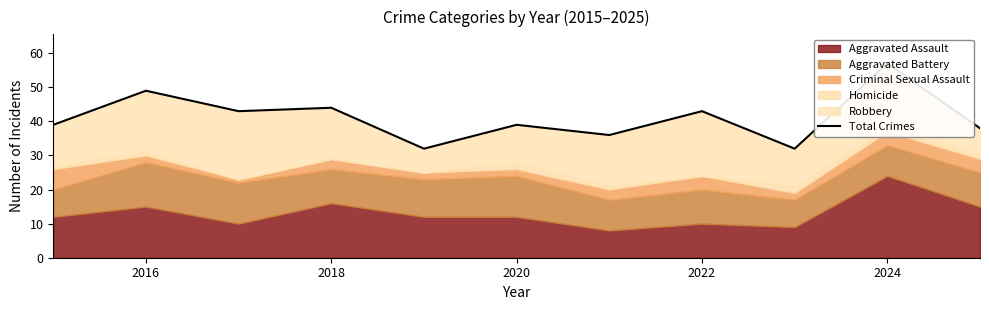

True or false: the data shows 71 at 2016.

False